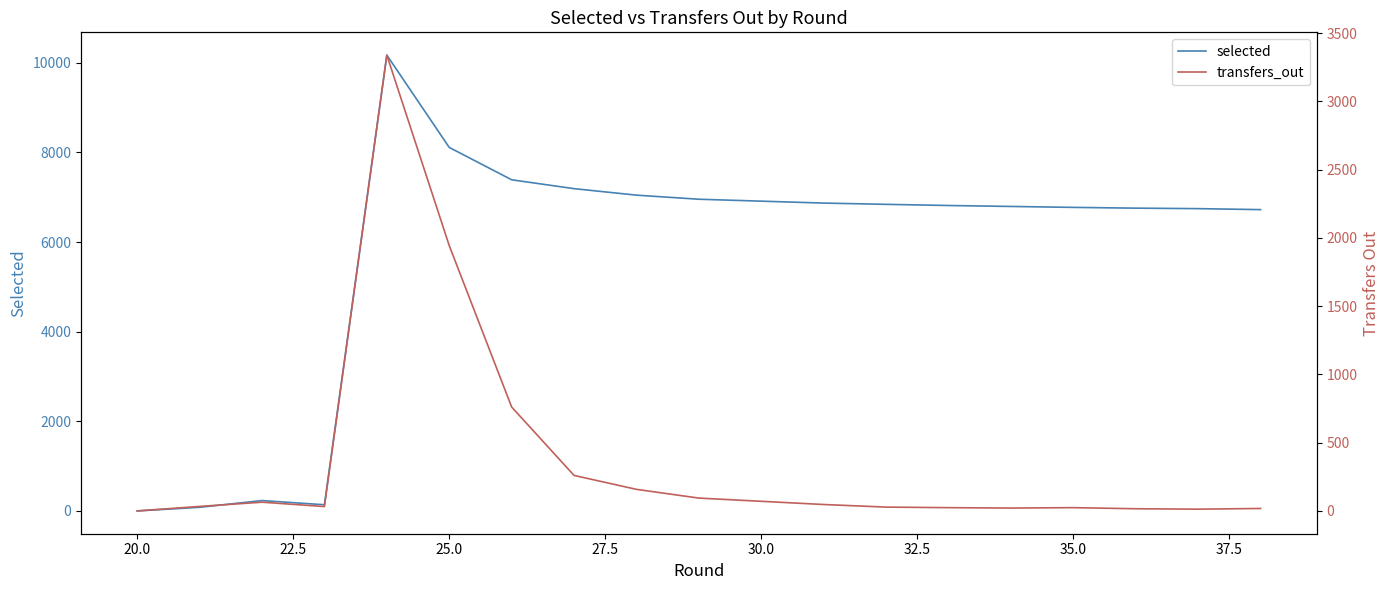

True or false: selected and transfers_out cross at least once.

False